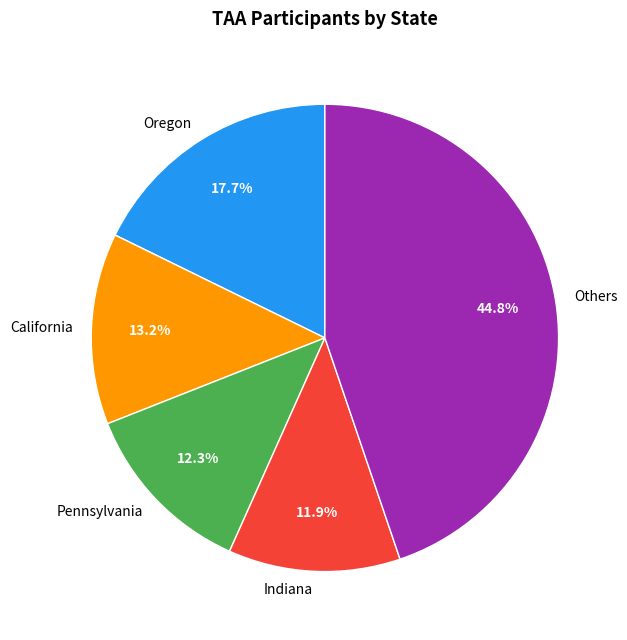

Which slice is the largest?

Others